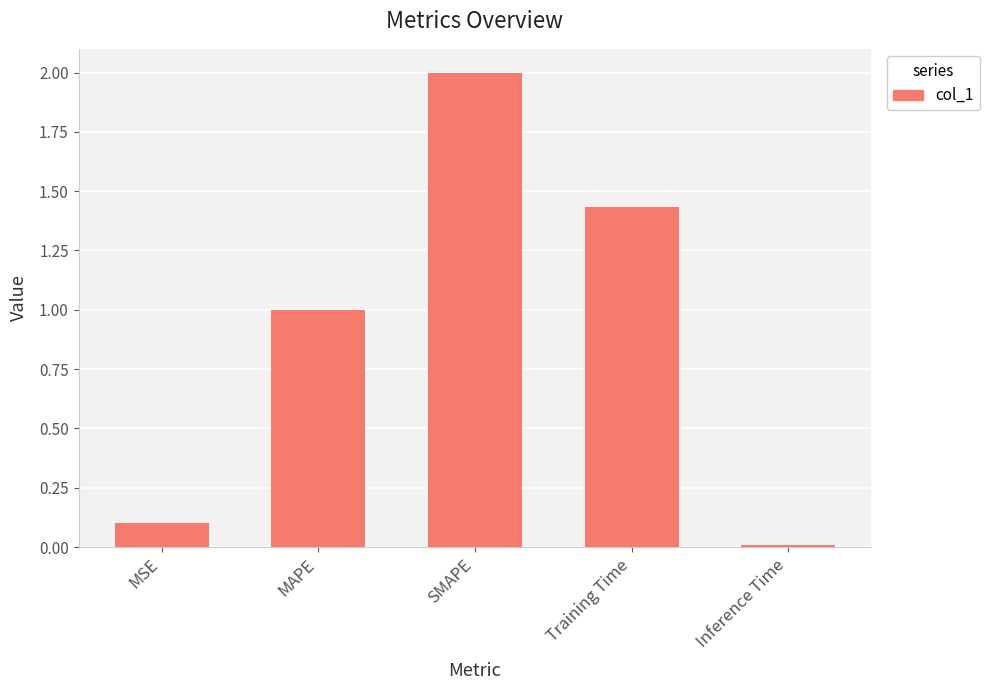

What is the change in value from MSE to SMAPE?

+1.9